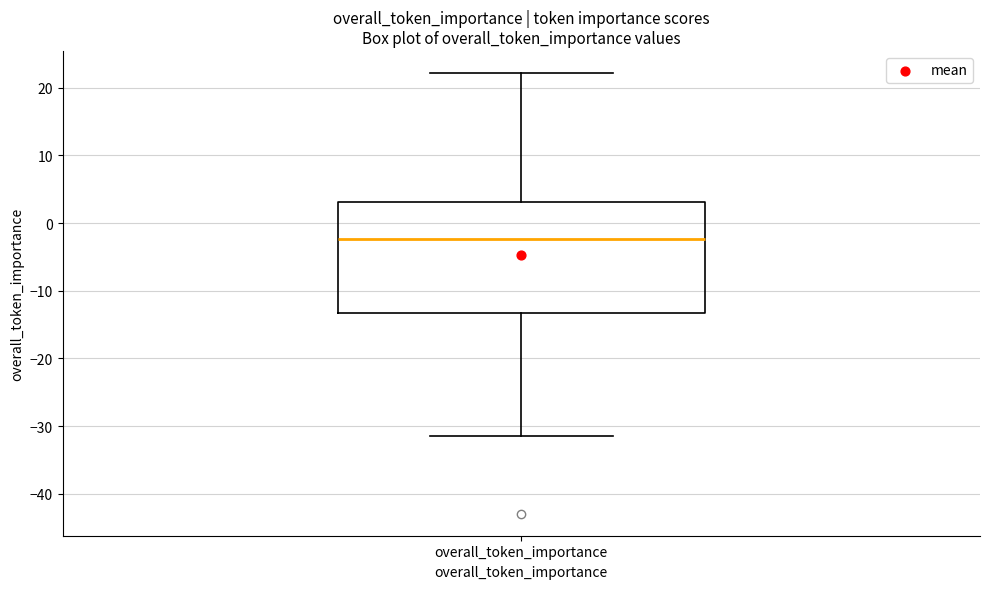

Where does the lower whisker of the box for overall_token_importance end on the y-axis? The values are not printed on the chart, so give them approximately, as read against the axis.

-31